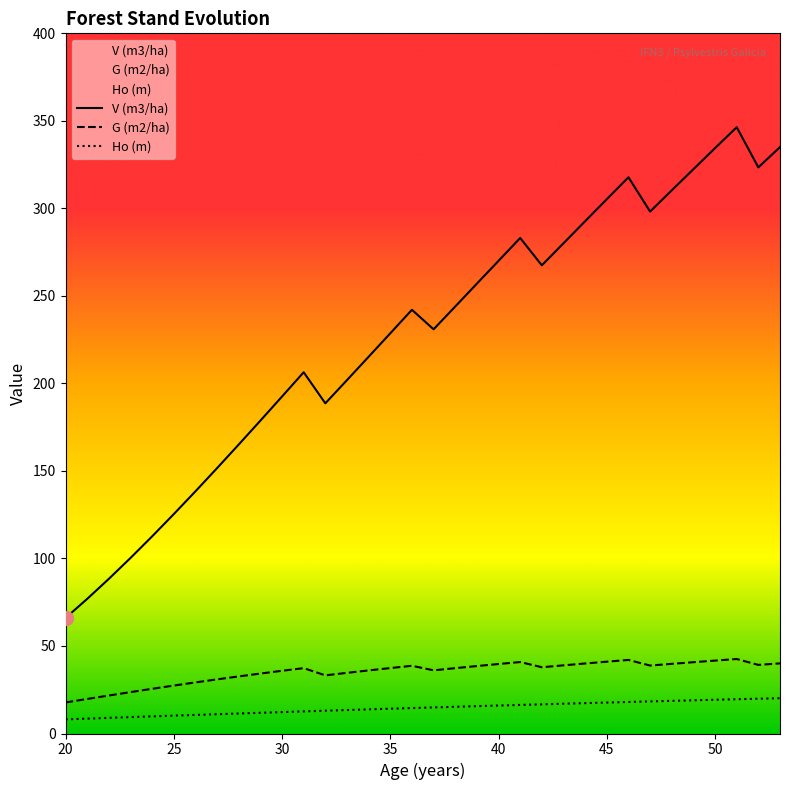

Which series has the widest spread of values?

V (m3/ha)